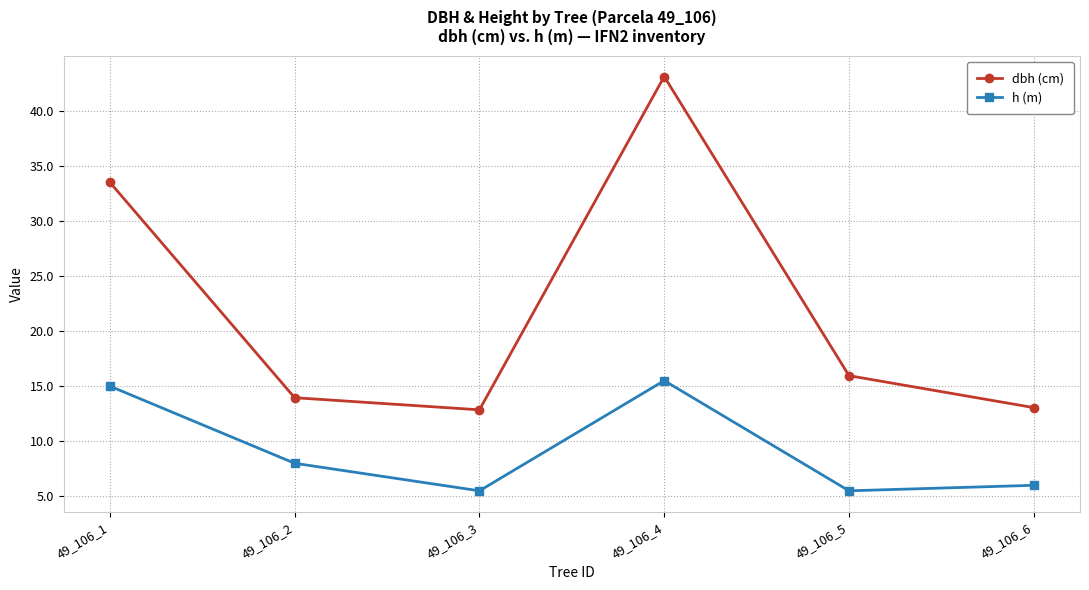

What is the difference between the dbh (cm) values at 49_106_4 and 49_106_1?

9.6